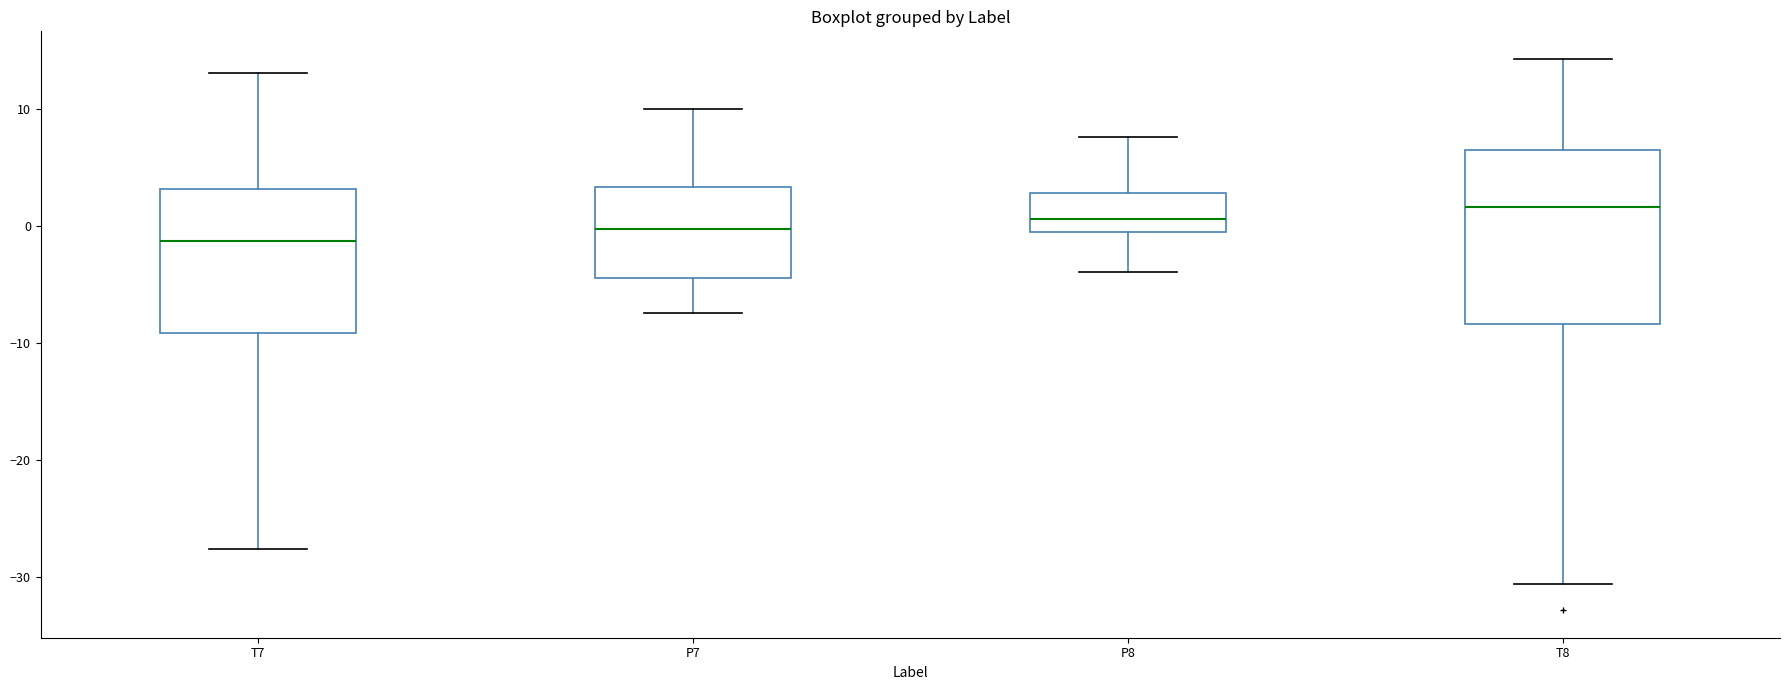

Which box has the highest median line?

T8